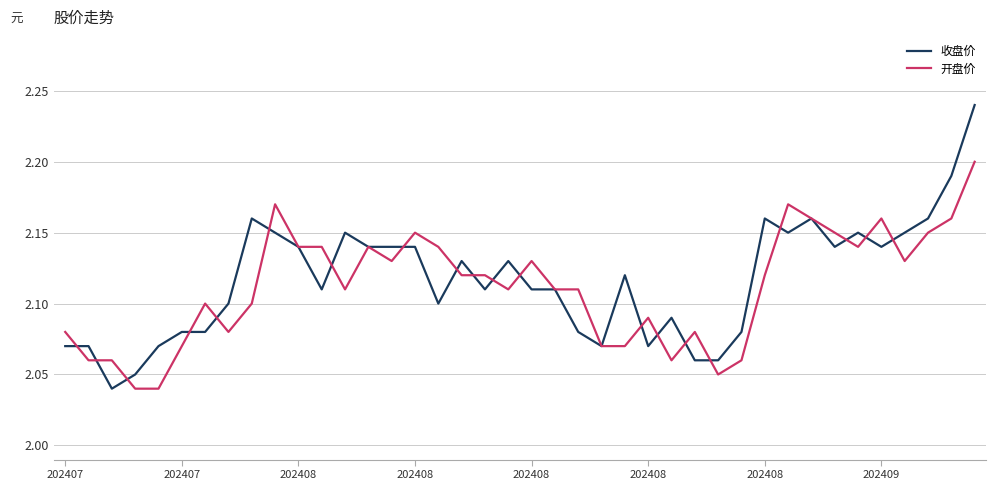

Which series has the widest spread of values?

收盘价